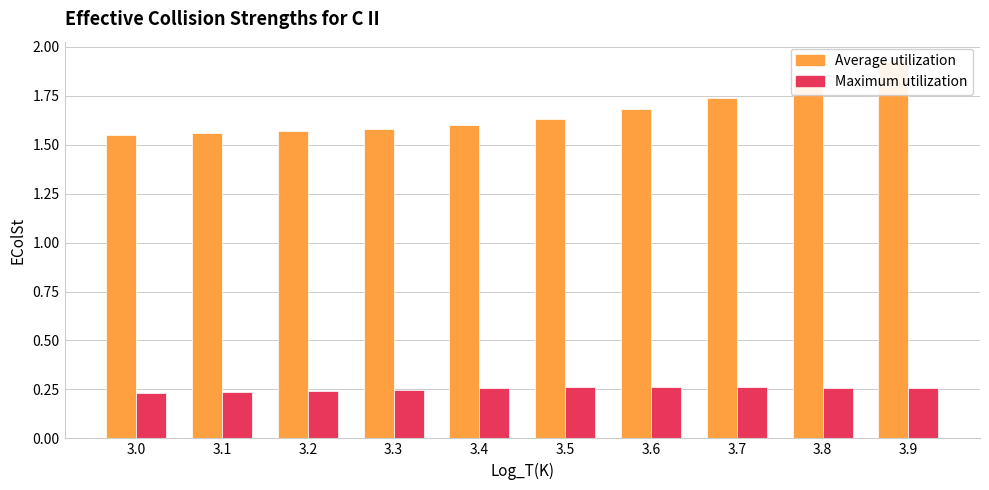

At 3.6, list the series in order from smallest to largest.

Maximum utilization, Average utilization